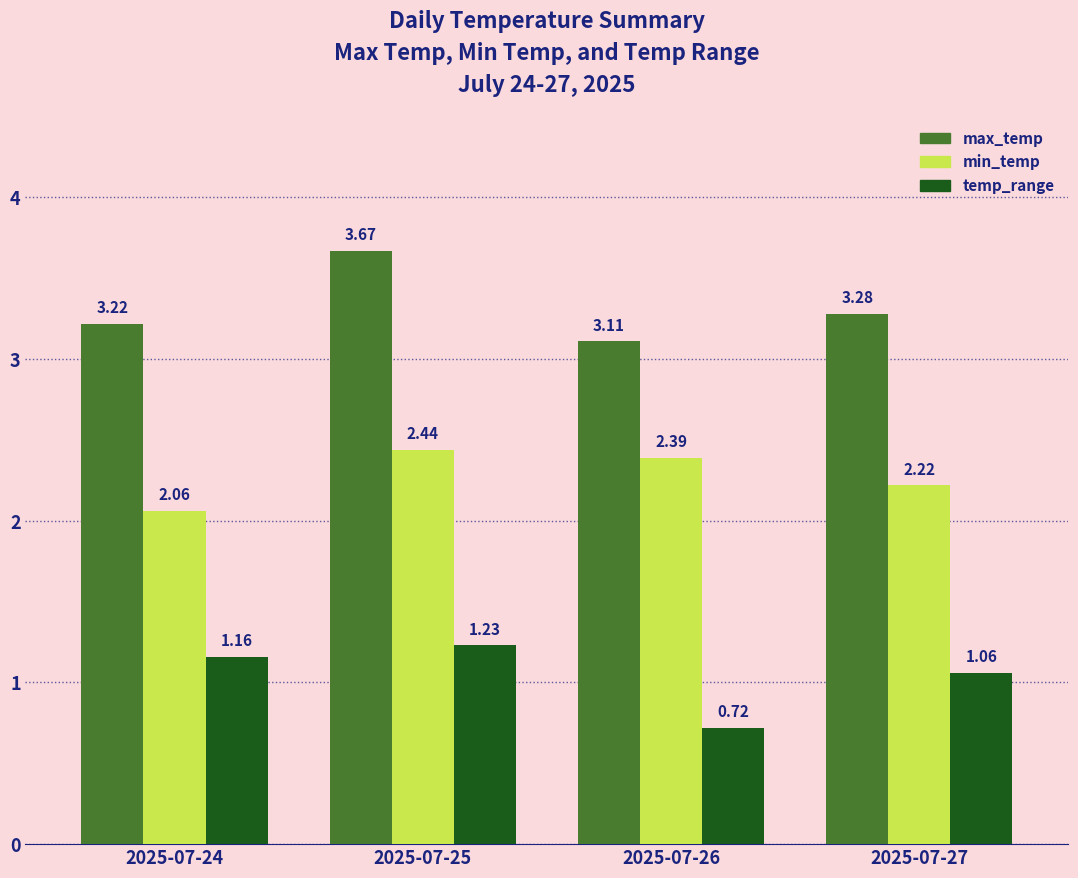

Which series has the widest spread of values?

max_temp